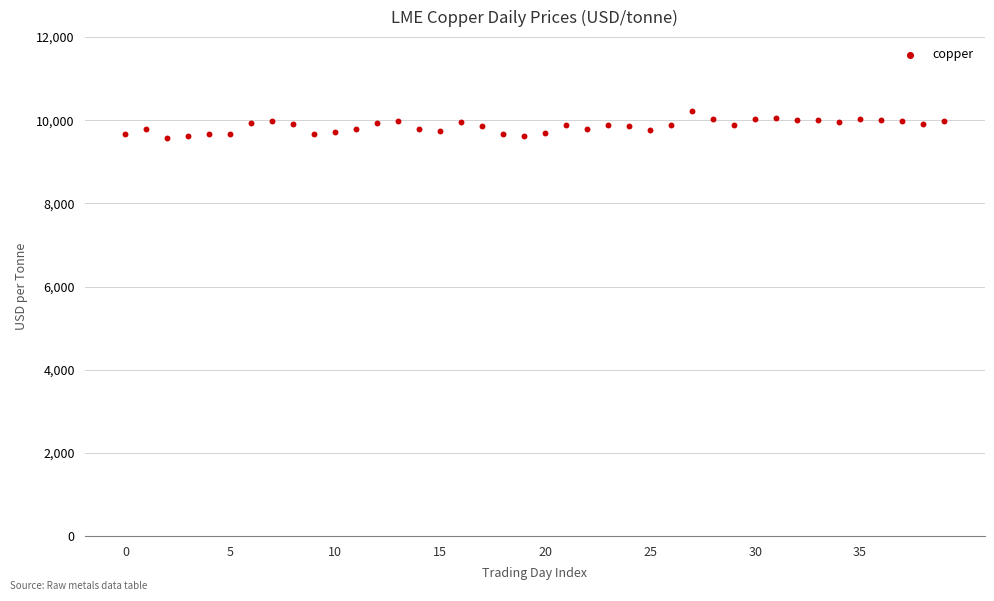

What is the range of Y values (max minus min)?

655.5